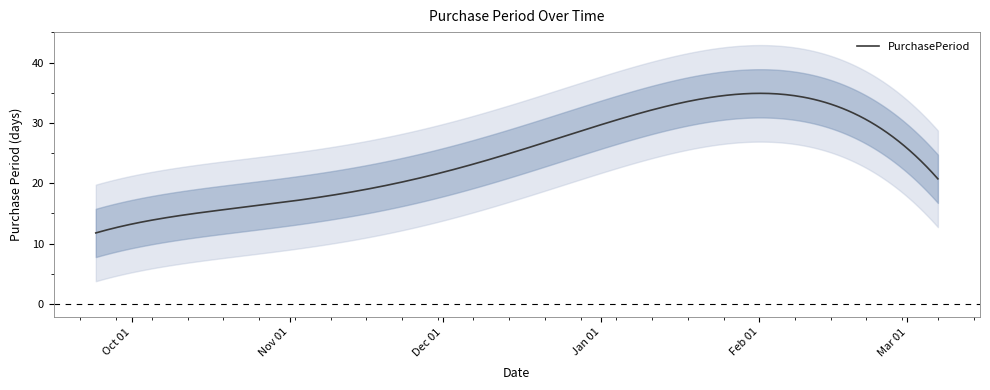

What is the lowest value of the PurchasePeriod series?

11.8